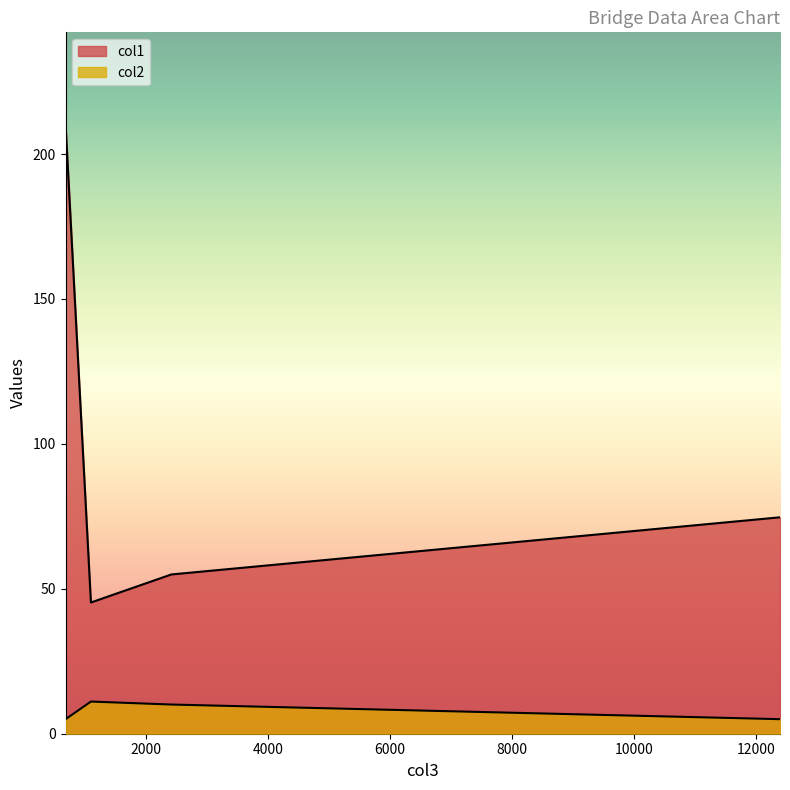

What is the label of the 4th point from the left?

12387.5